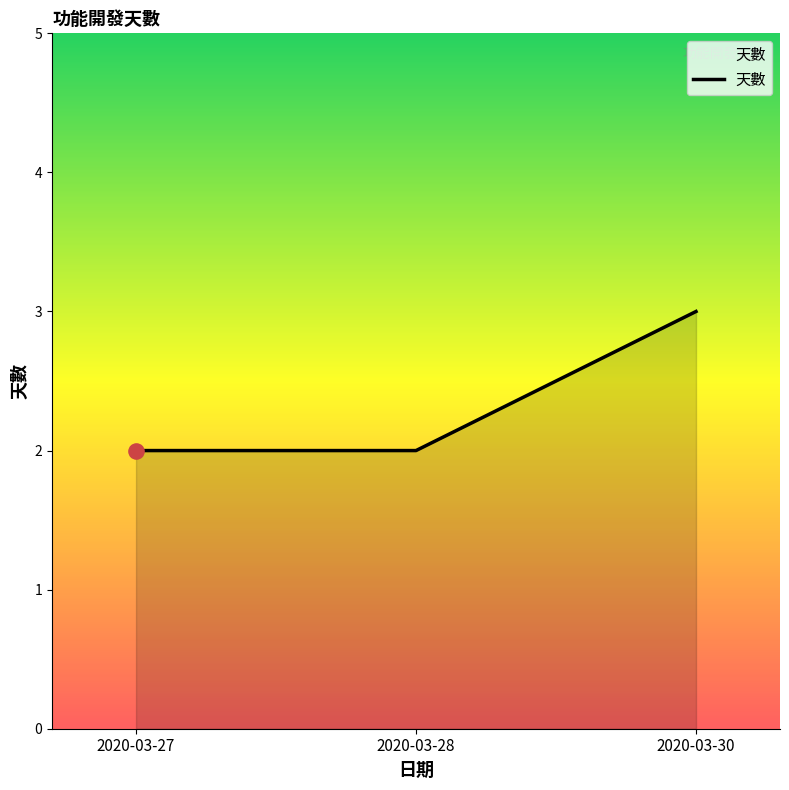

What is the change in value from 2020-03-28 to 2020-03-30?

+1